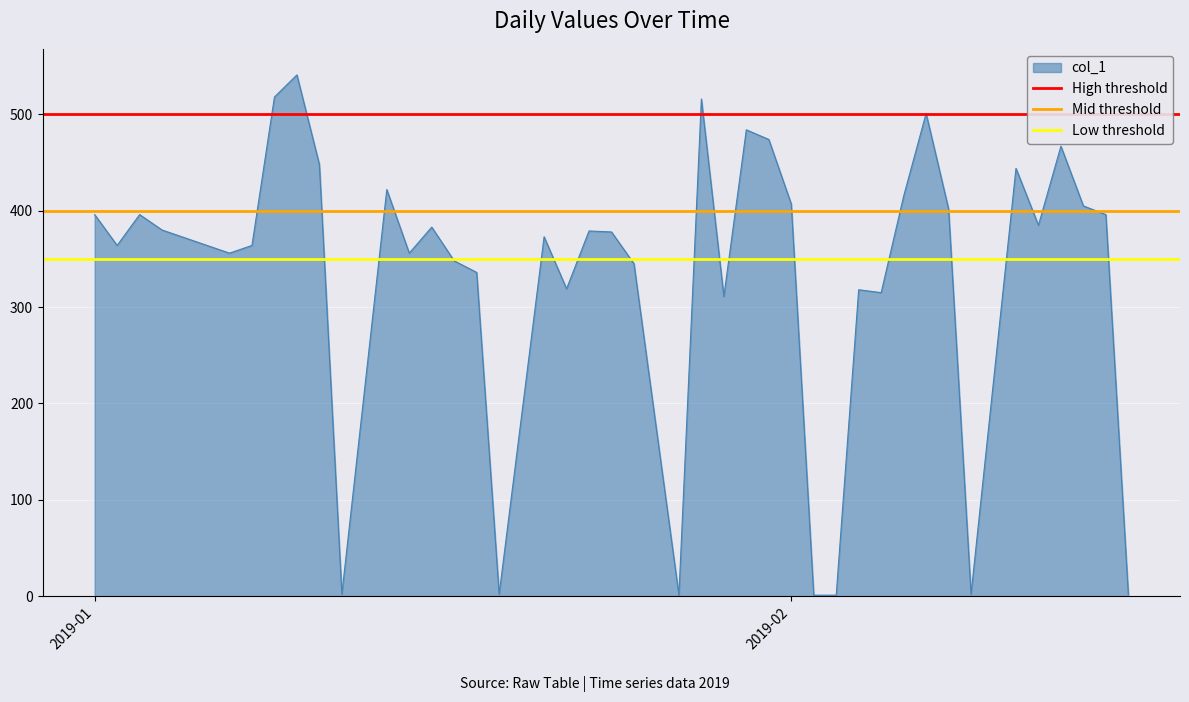

How many data points does each series have?

2